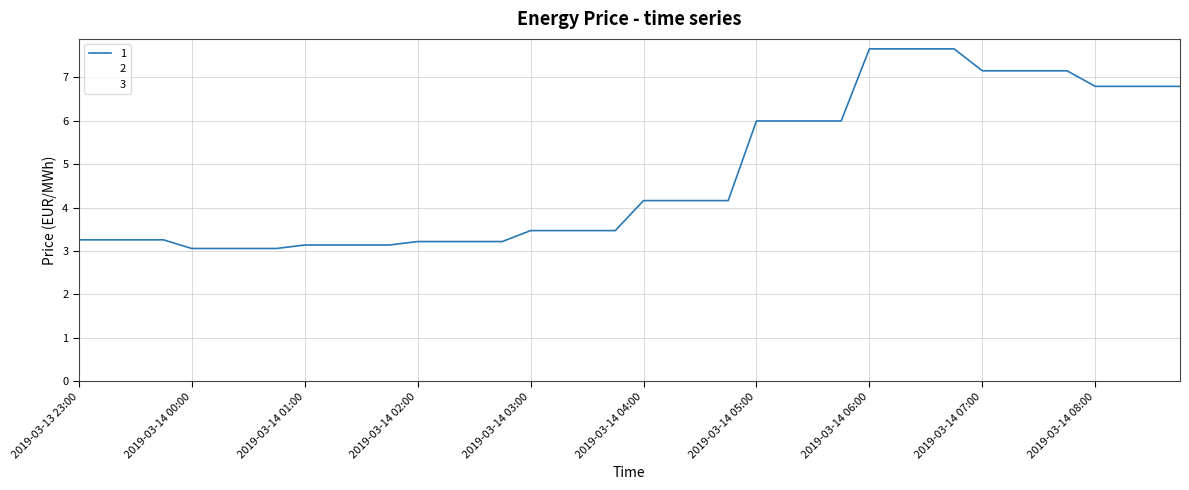

Does the chart have visible grid lines?

Yes